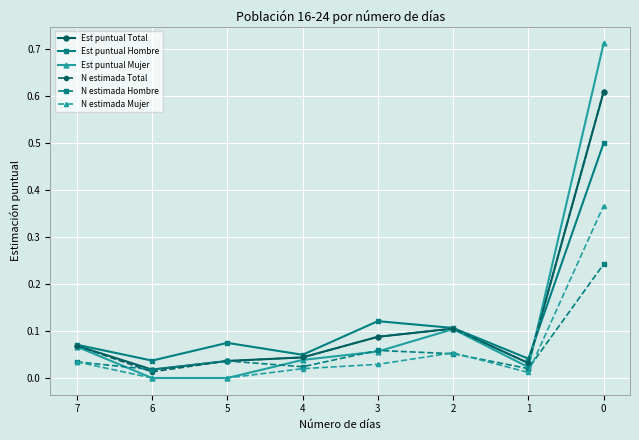

At which label does N estimada Total reach its minimum?

6